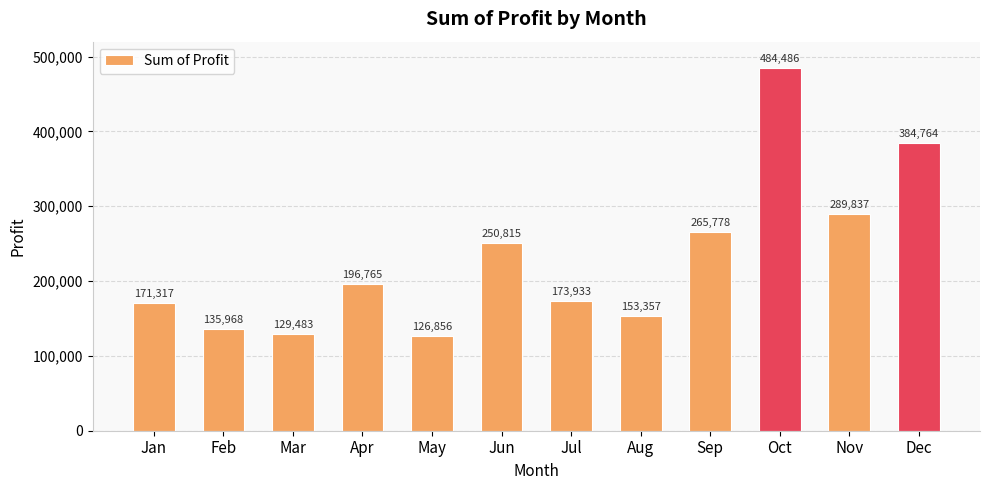

Approximately how many times larger is the value at May compared to Apr?

0.6